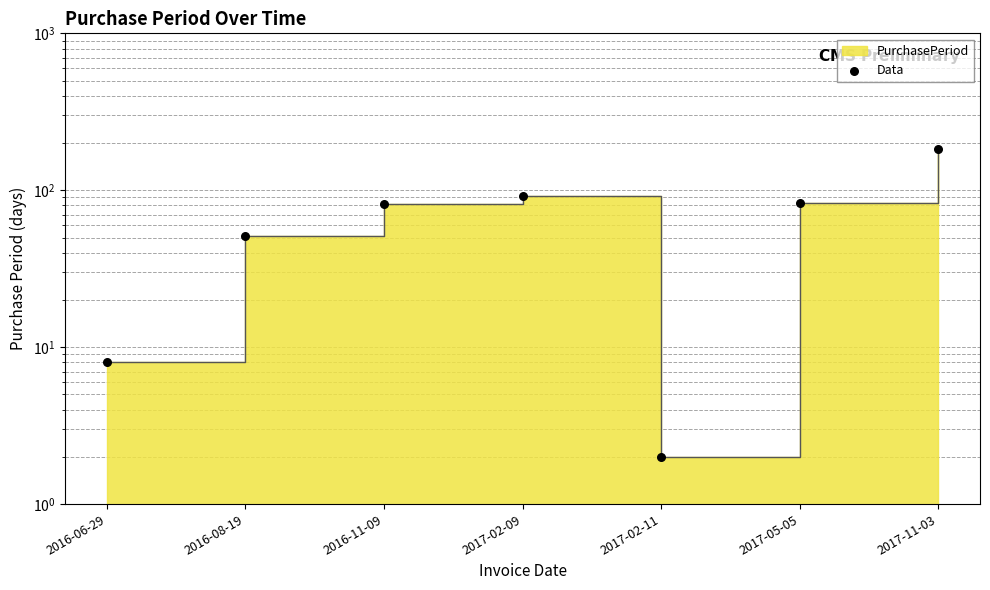

Between 2016-11-09 and 2016-08-19, which is larger?

2016-11-09